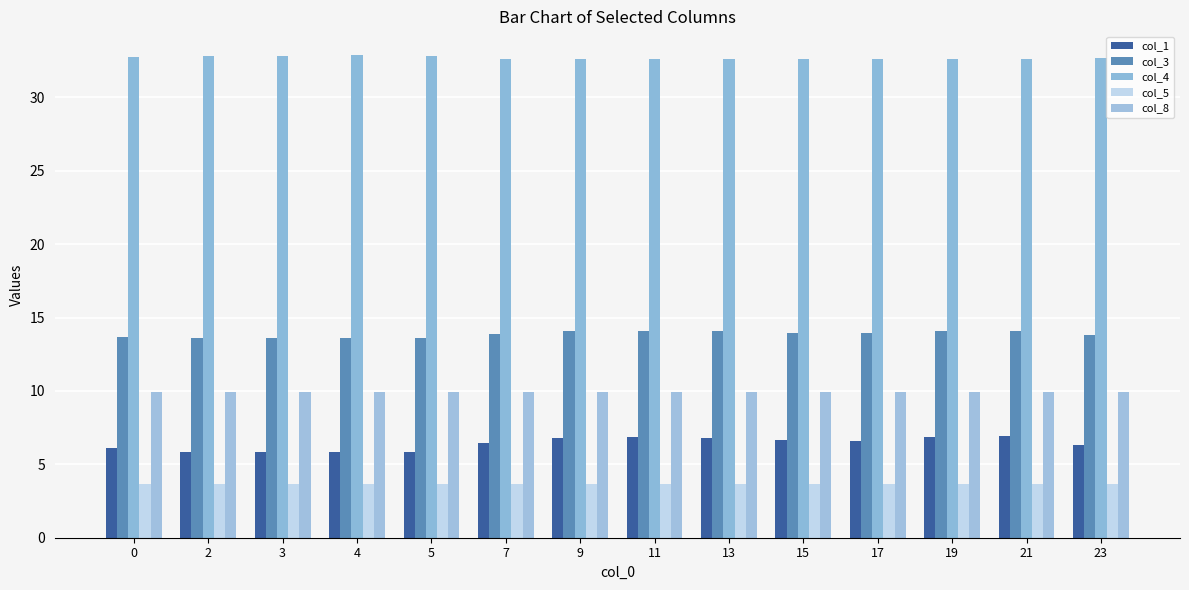

Reading left to right, extract all data points from this chart.

col_1: 0=6.1	2=5.9	3=5.8	4=5.8	5=5.9	7=6.4	9=6.8	11=6.9	13=6.8	15=6.6	17=6.6	19=6.8	21=6.9	23=6.3
col_3: 0=13.7	2=13.6	3=13.6	4=13.6	5=13.6	7=13.9	9=14.1	11=14.1	13=14.1	15=14.0	17=13.9	19=14.1	21=14.1	23=13.8
col_4: 0=32.7	2=32.8	3=32.8	4=32.8	5=32.8	7=32.6	9=32.6	11=32.6	13=32.6	15=32.6	17=32.6	19=32.6	21=32.6	23=32.6
col_5: 0=3.7	2=3.7	3=3.7	4=3.7	5=3.7	7=3.6	9=3.6	11=3.6	13=3.6	15=3.6	17=3.6	19=3.6	21=3.6	23=3.7
col_8: 0=9.9	2=9.9	3=9.9	4=9.9	5=9.9	7=9.9	9=9.9	11=9.9	13=9.9	15=9.9	17=9.9	19=9.9	21=9.9	23=9.9